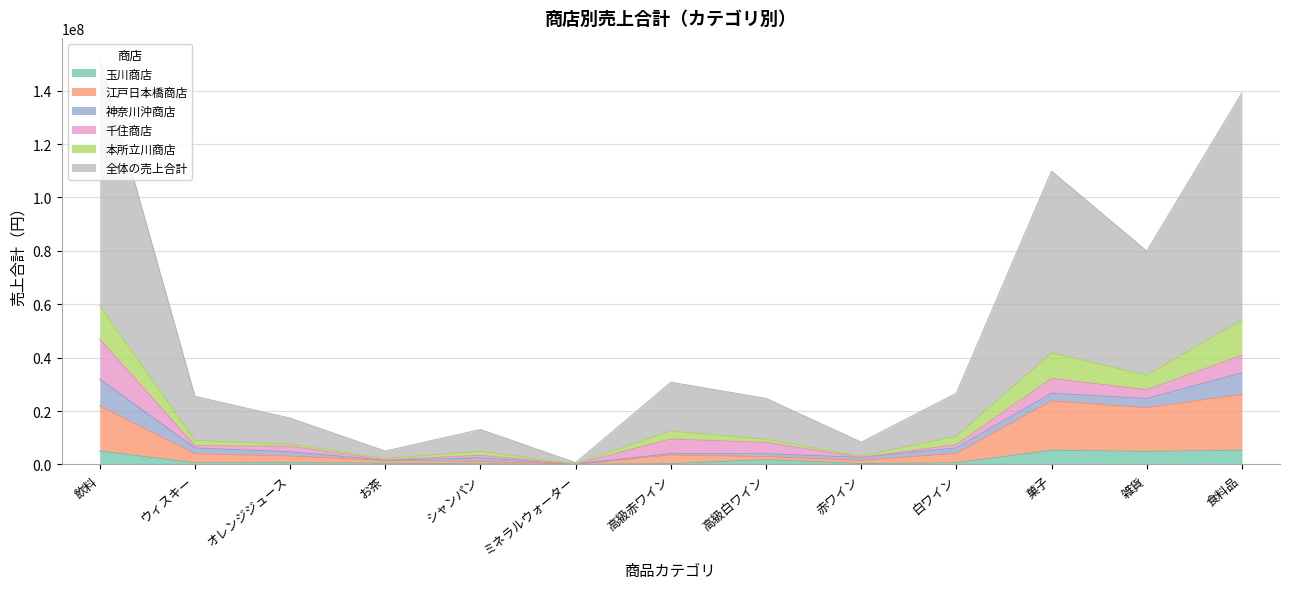

At which label does 本所立川商店 reach its peak?

飲料